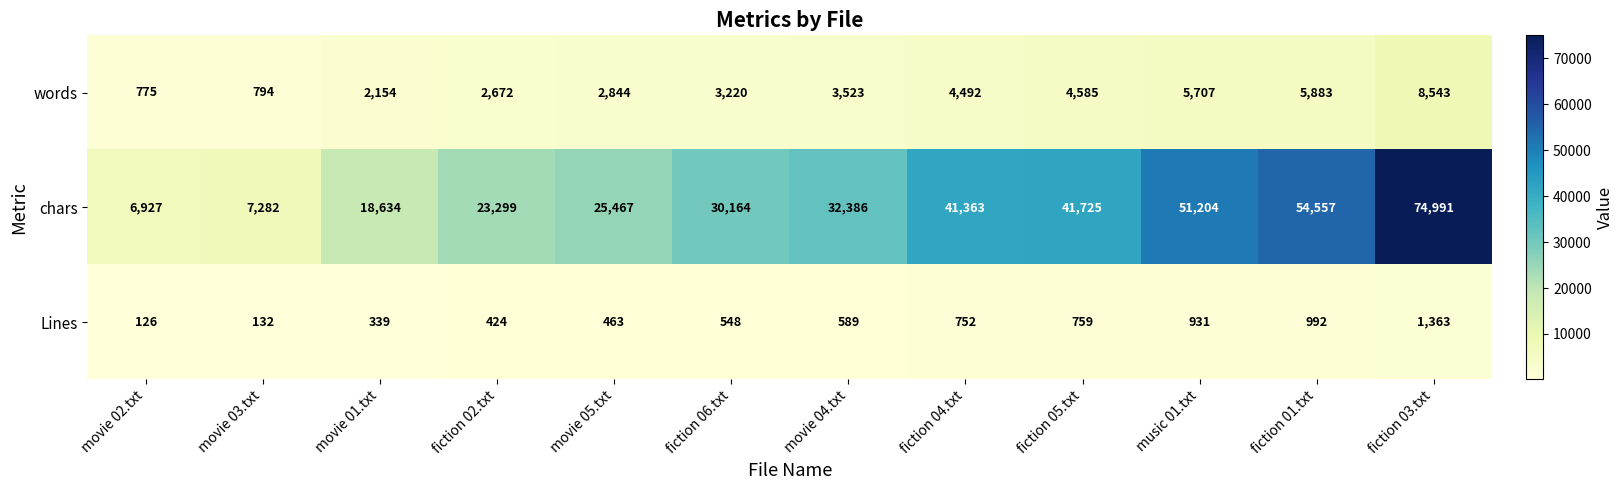

What is the difference between the second highest and second lowest values in the words series?

5089